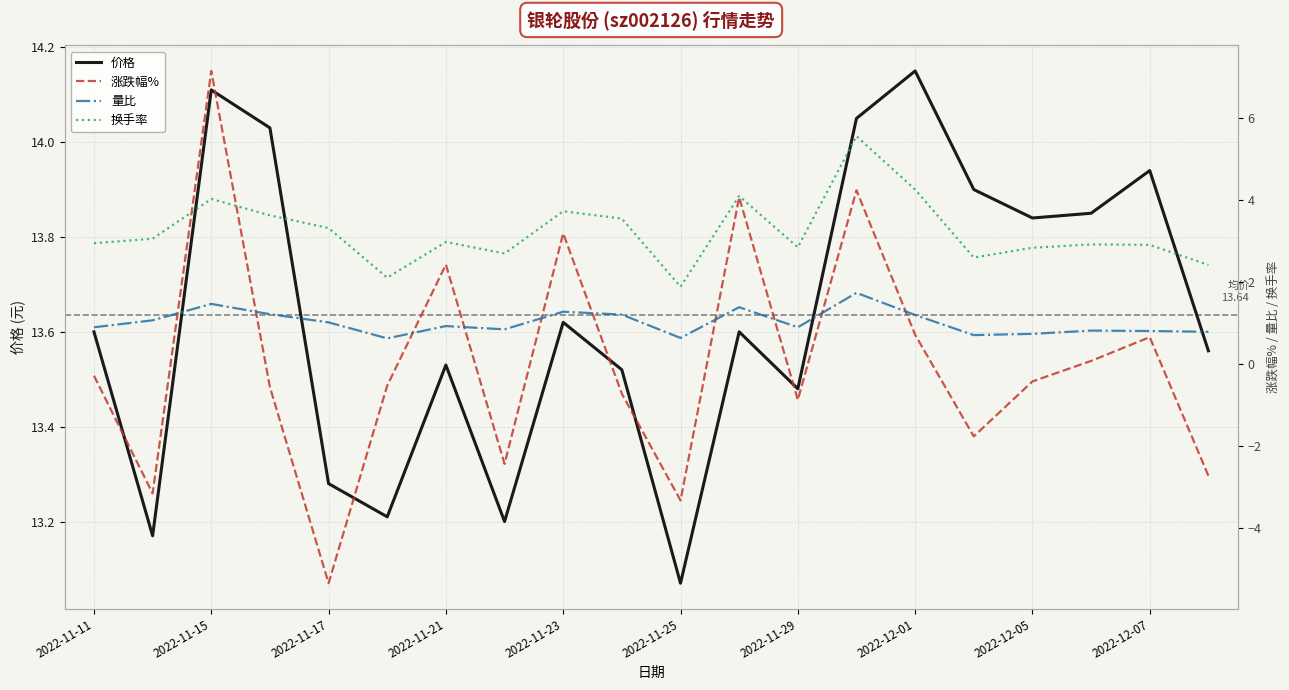

How many values in the 换手率 series are below 2?

1